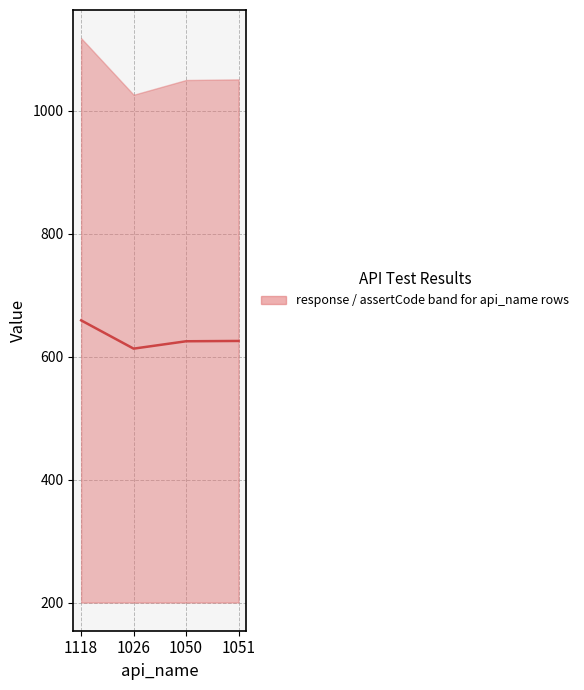

Does the chart have visible grid lines?

Yes